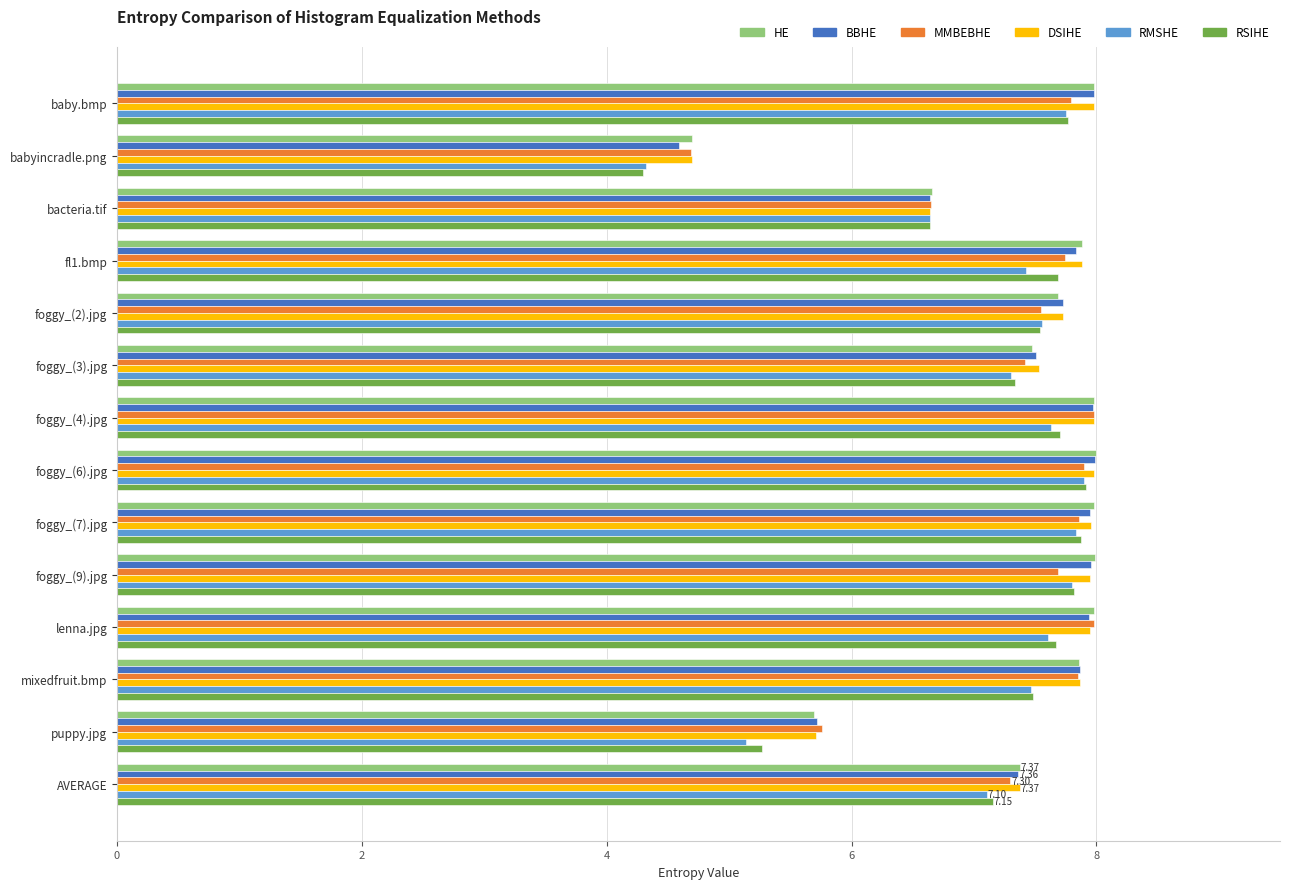

Which category has the lowest value across all series?

babyincradle.png